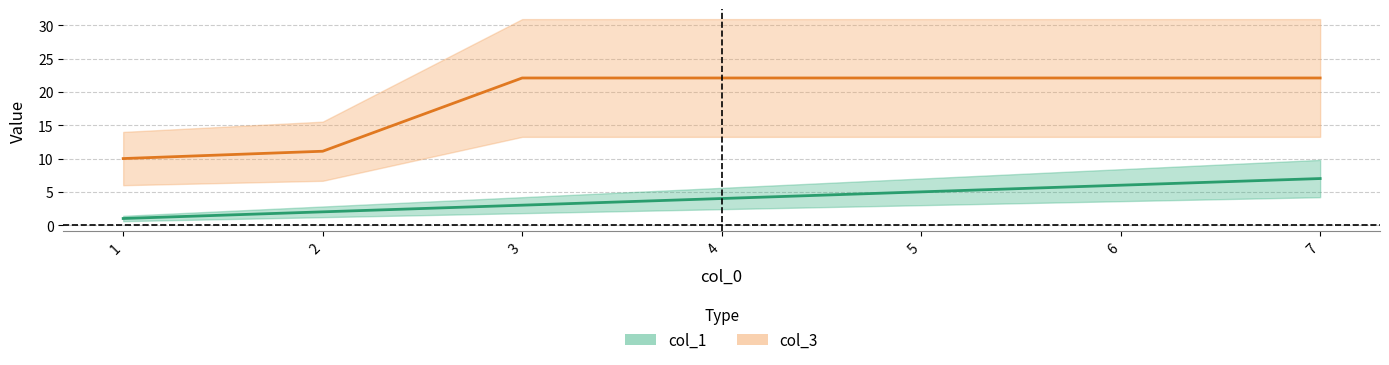

Is it true that col_1 equals 6.0 at 6?

True